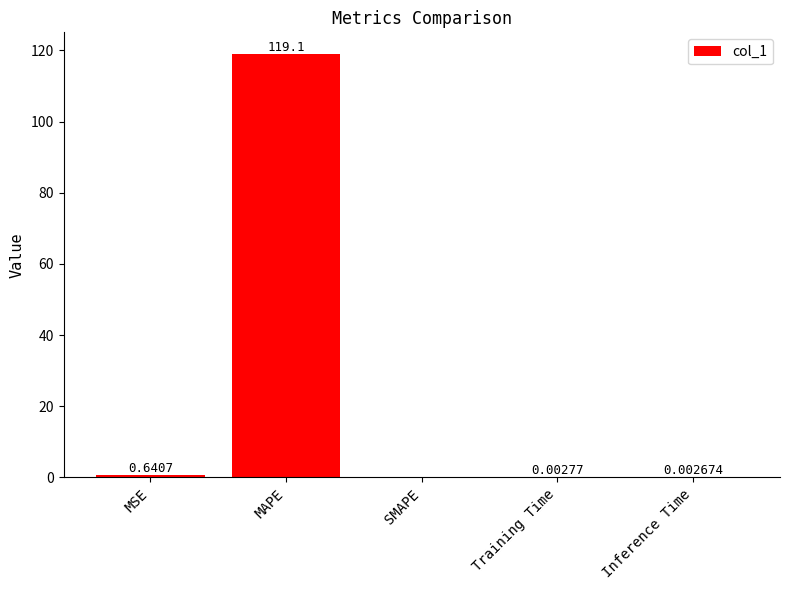

Count the number of categories in the chart.

5